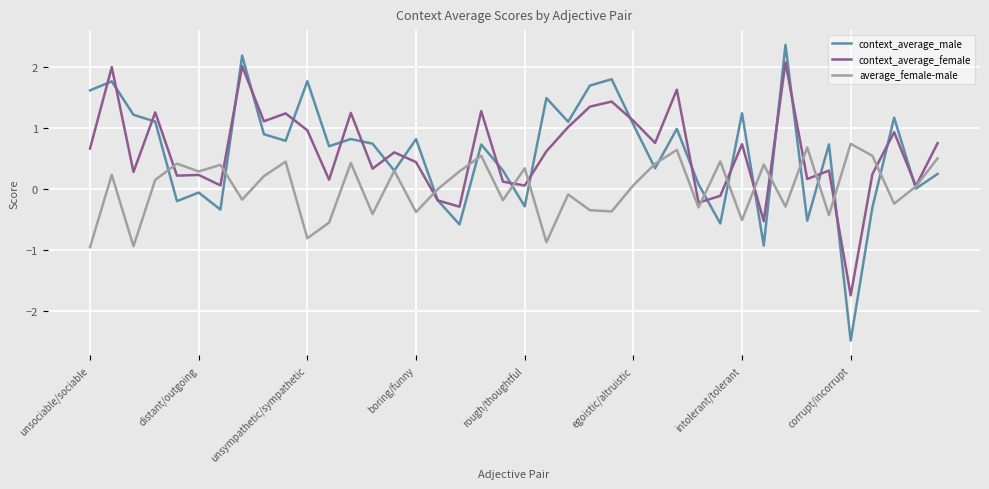

Which series has the largest range (max minus min)?

context_average_male